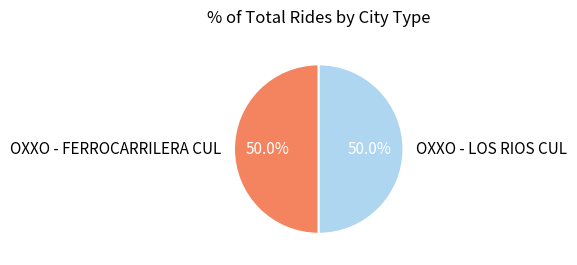

To the nearest percent, what portion does OXXO - LOS RIOS CUL represent?

50%